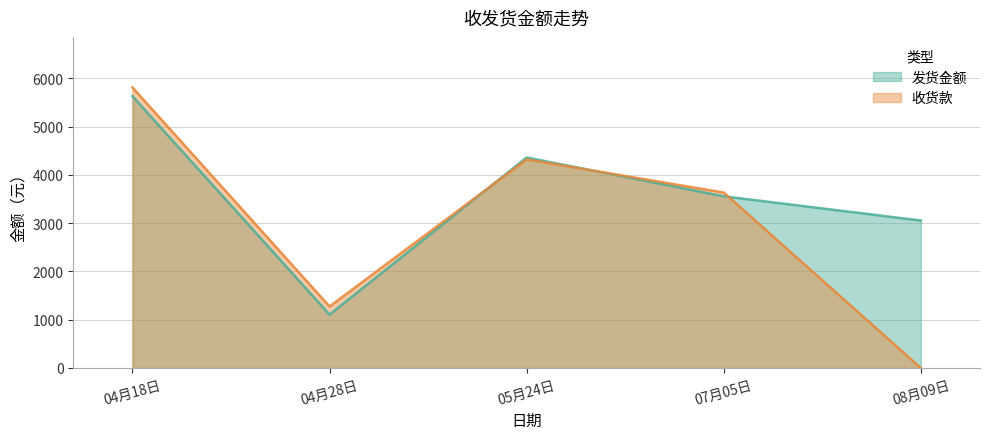

What is the spread (max minus min) of values at 07月05日?

78